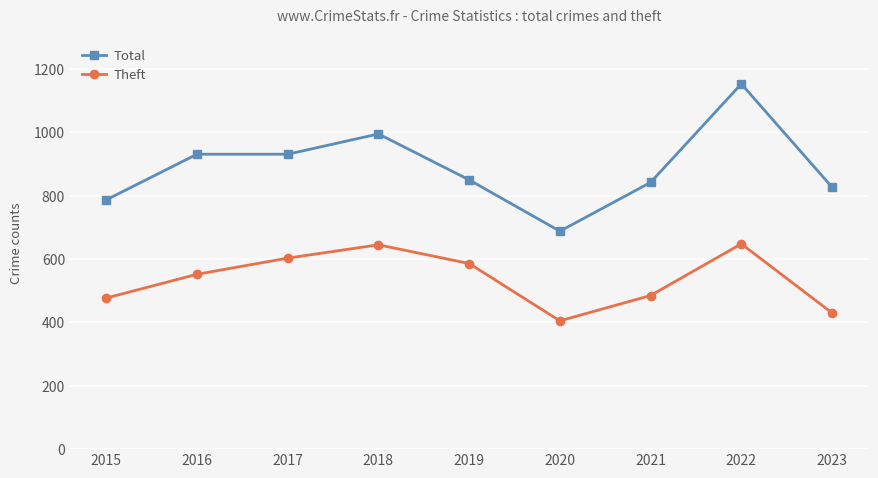

Rank the series by their maximum value, from lowest to highest.

Theft, Total